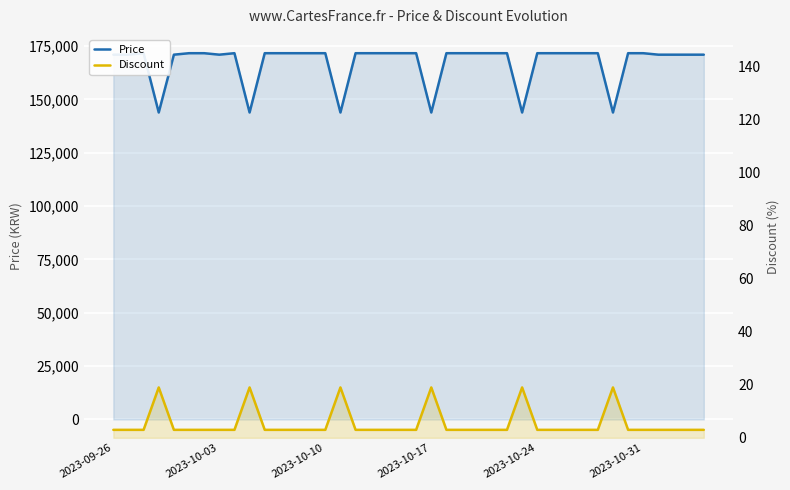

True or false: Price and Discount cross at least once.

False